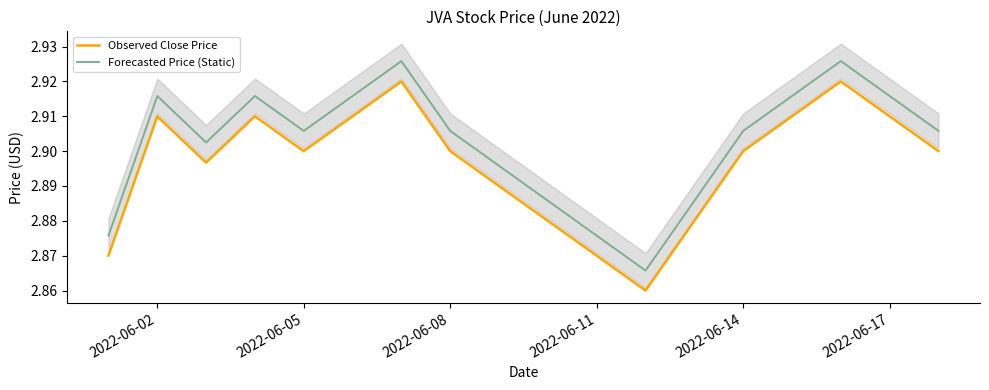

The Observed Close Price series shows 5.0 at 2022-06-08. True or false?

False